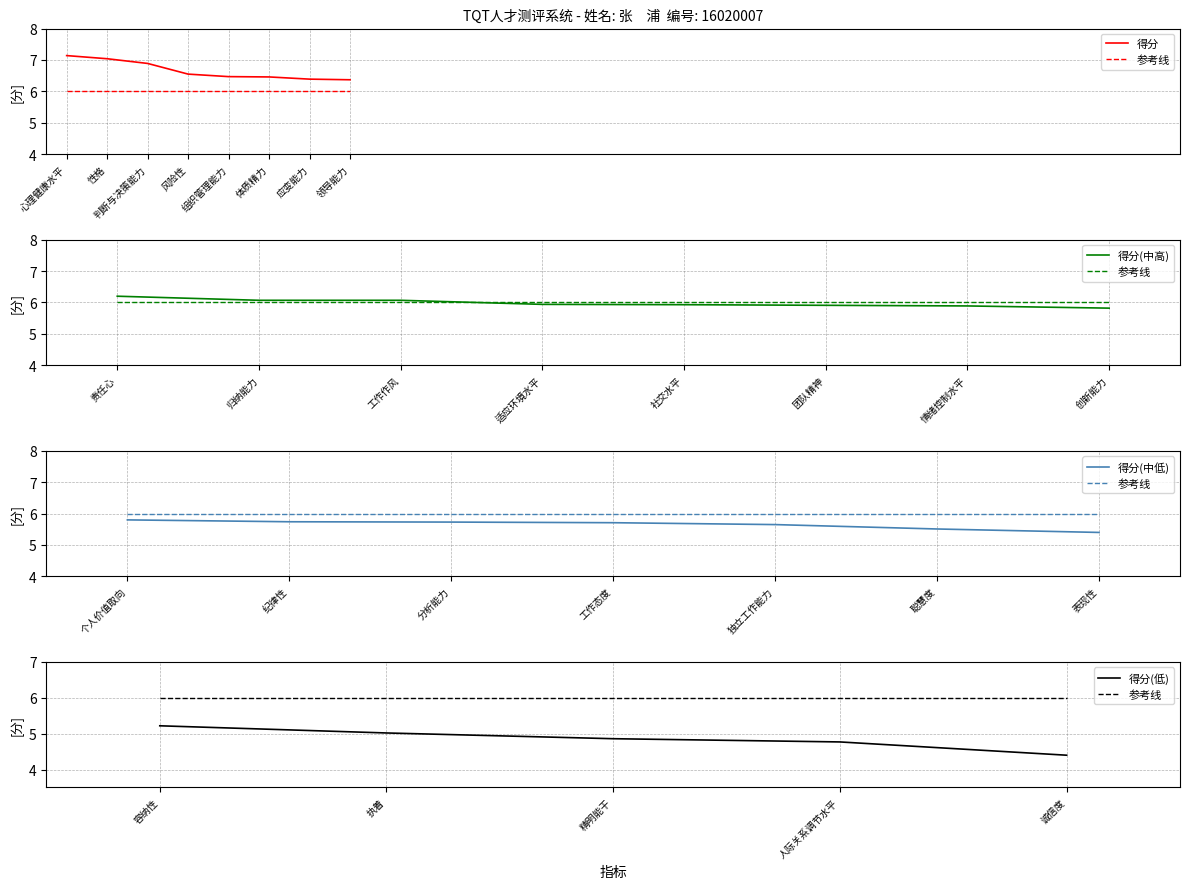

The 得分 series shows 1.8 at 领导能力. True or false?

False